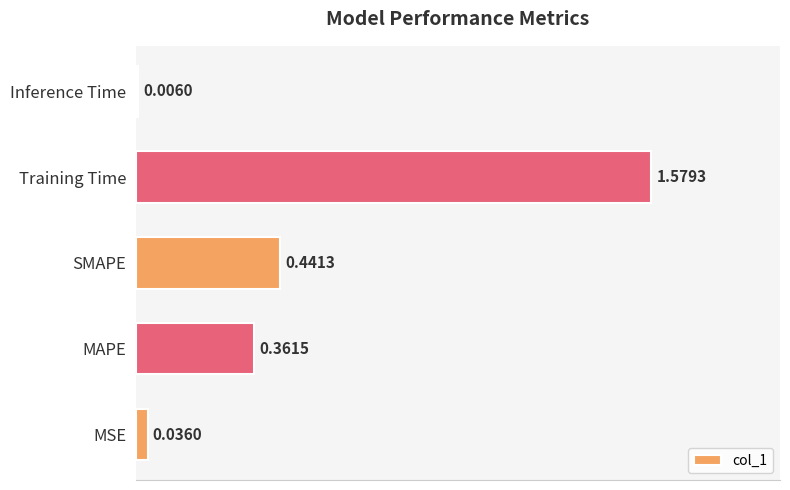

At which label is the value closest to 0?

Inference Time